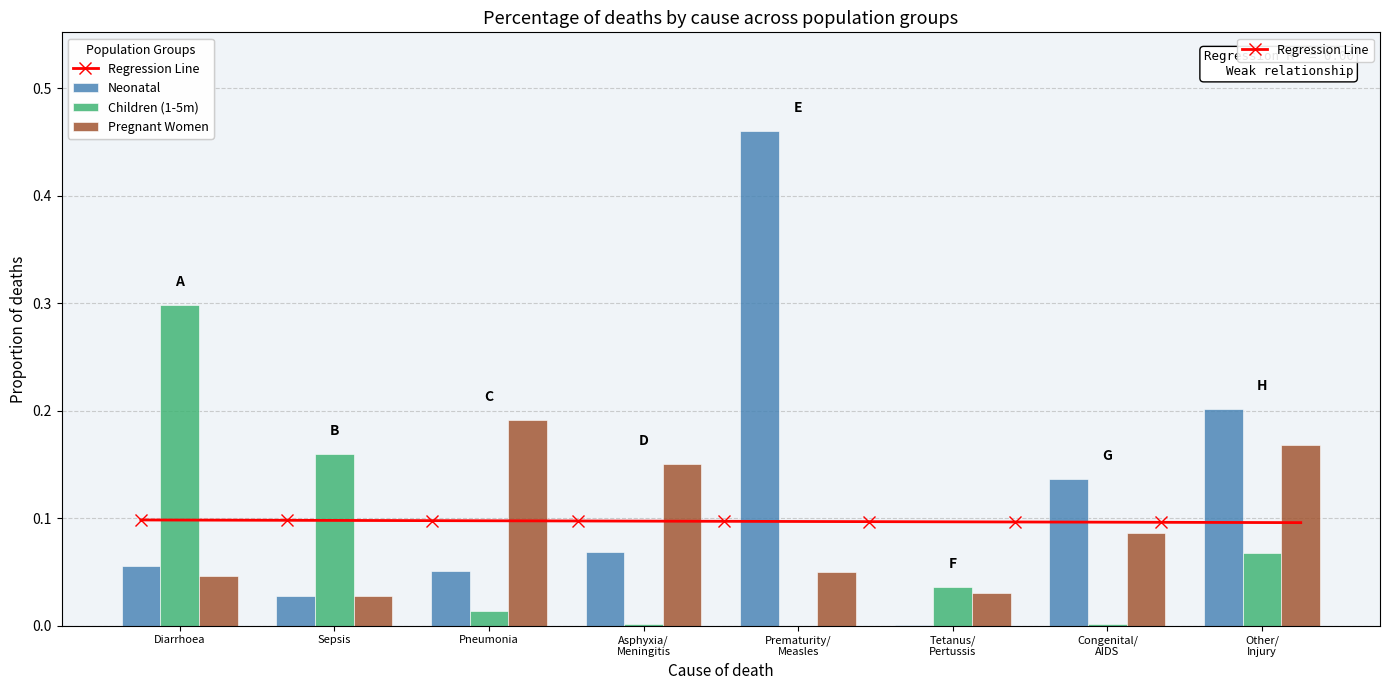

How many series are shown in this chart?

3